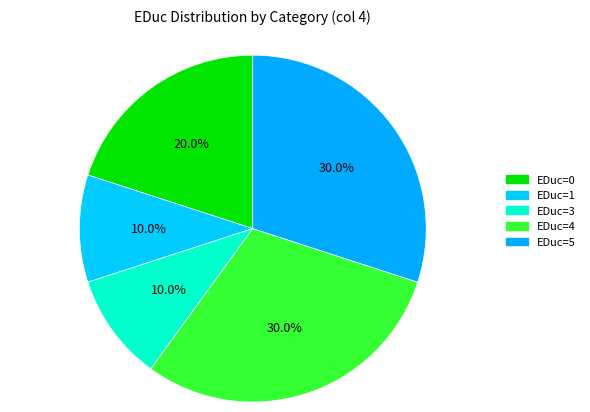

How many slices are in this pie chart?

5